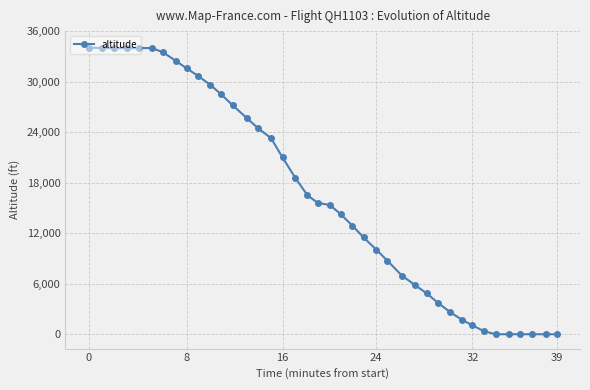

What is the greatest value displayed?

34025